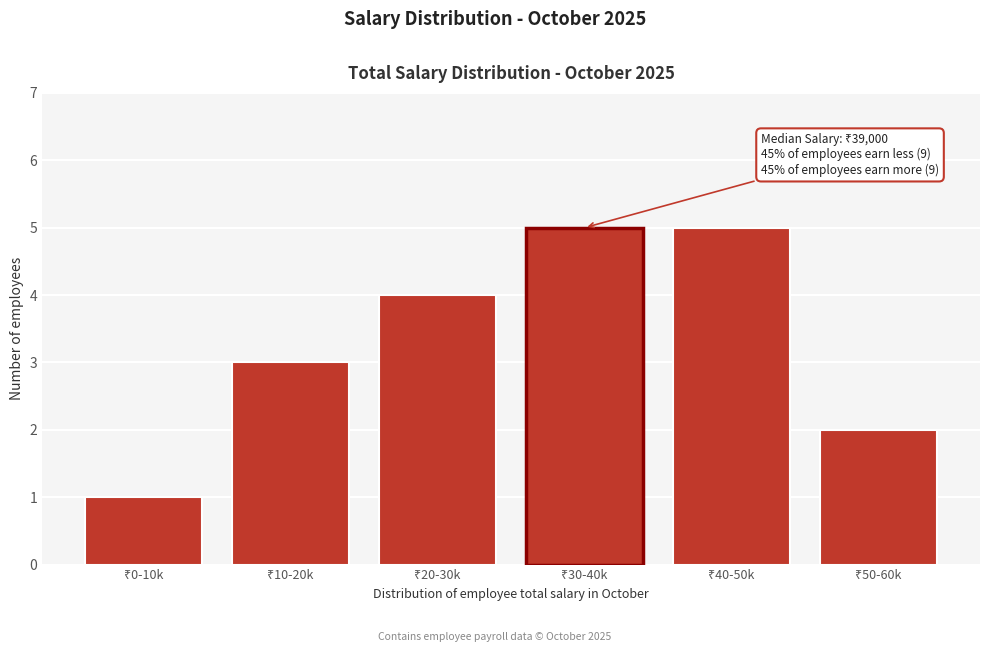

Reading right to left, what are all the values shown in this chart?

2	5	5	4	3	1